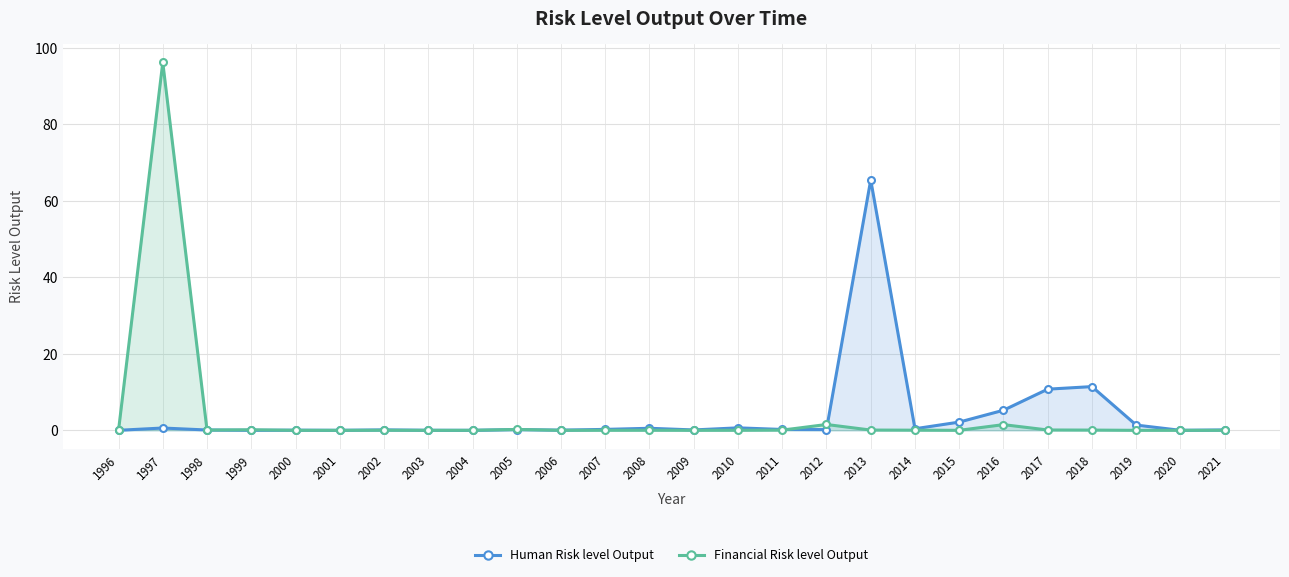

What is the sum of all Financial Risk level Output values?

100.0